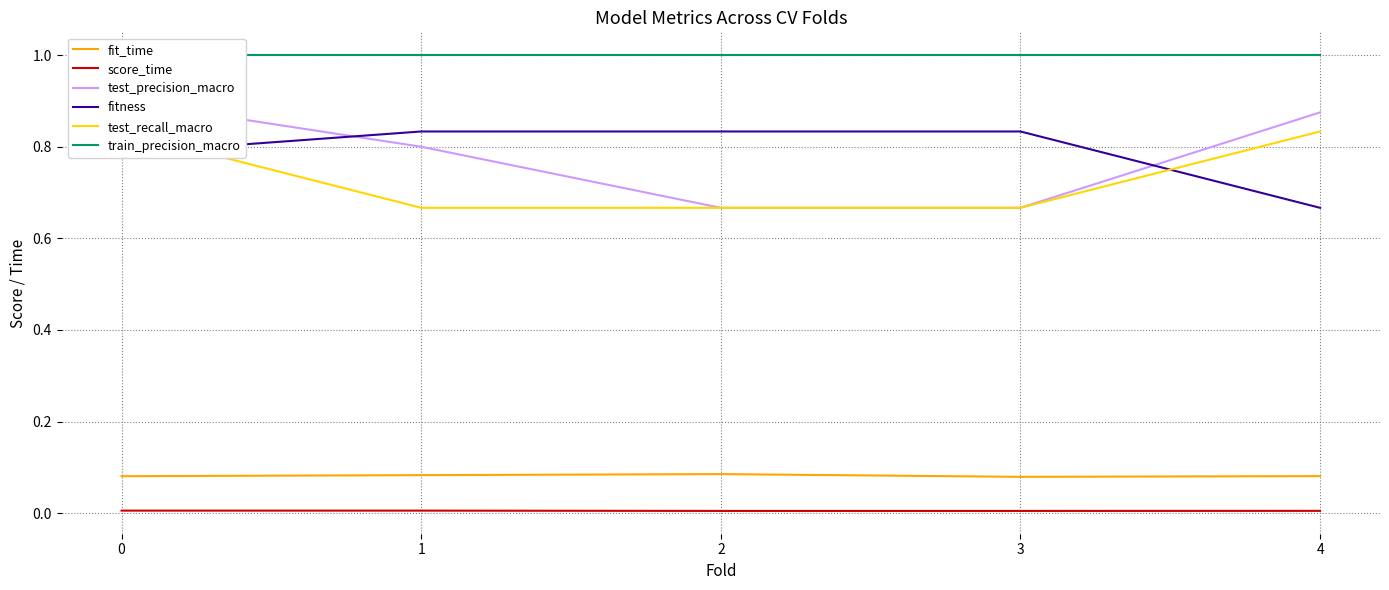

True or false: fit_time has more than 1 points higher than both neighbors.

False